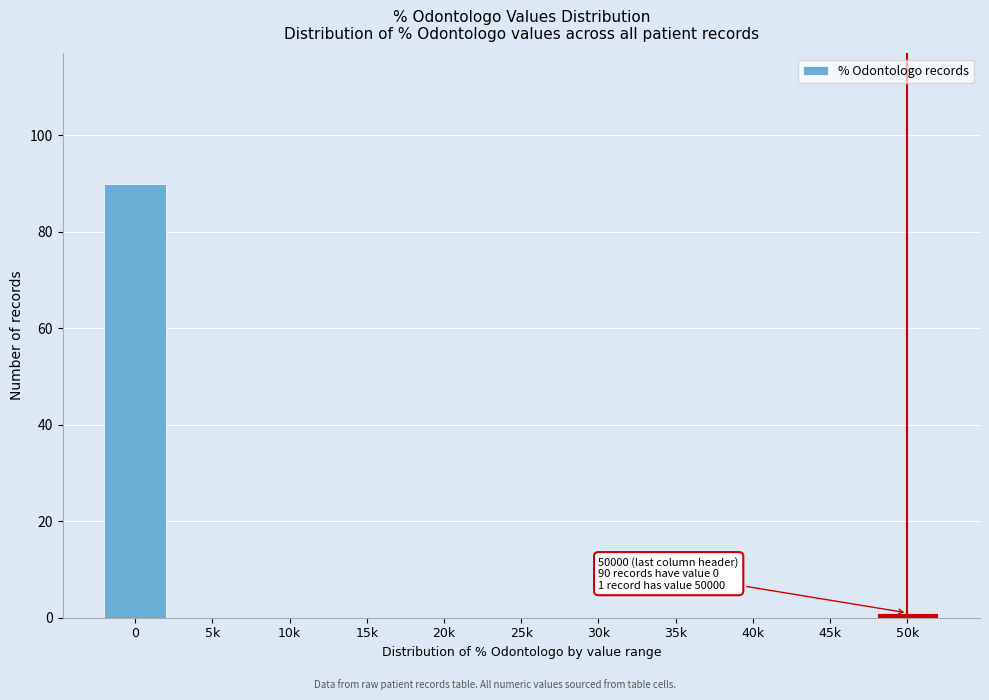

Reading left to right, what are all the values shown in this chart?

0=90	5k=0	10k=0	15k=0	20k=0	25k=0	30k=0	35k=0	40k=0	45k=0	50k=1